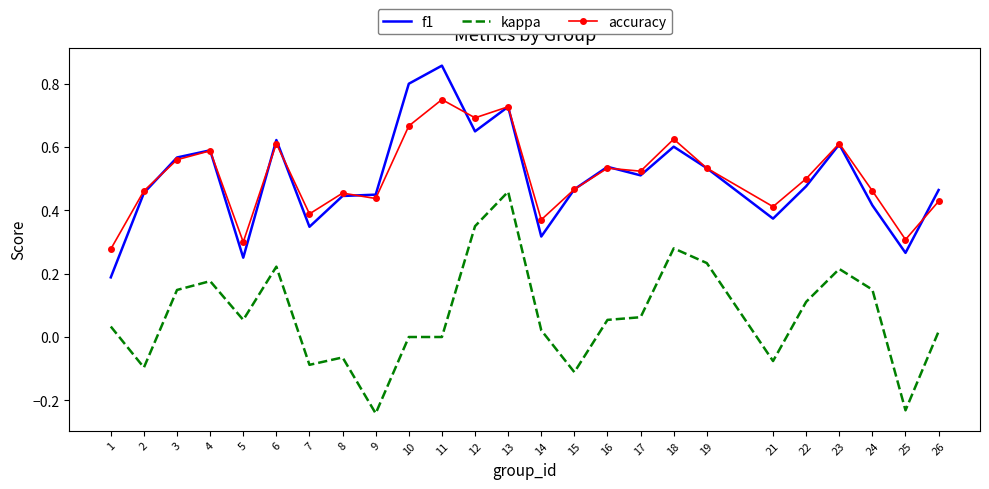

Which label corresponds to the largest value in the chart?

11